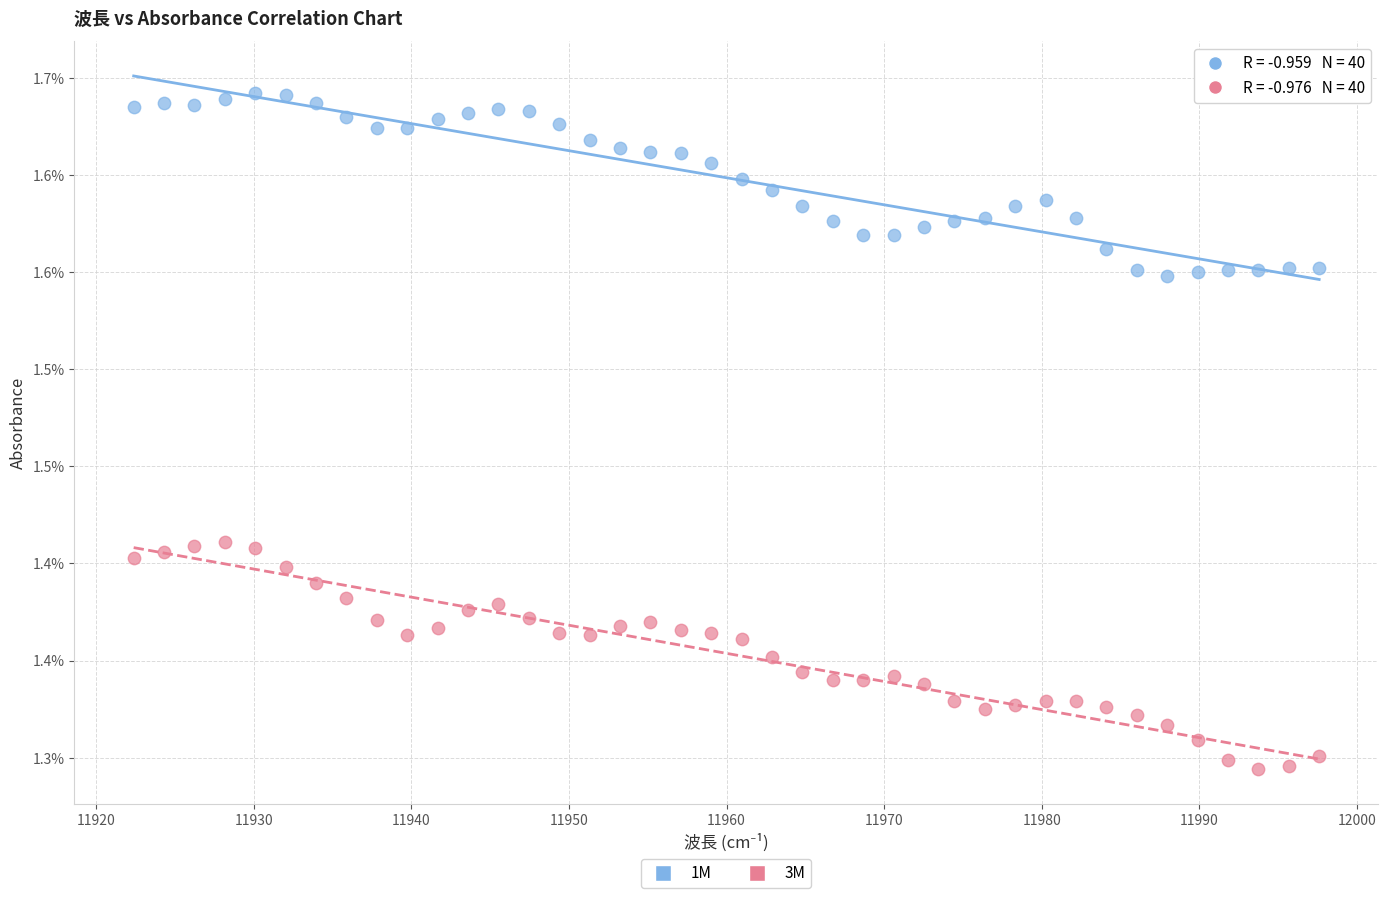

What are all the series names shown in the legend?

1M, 3M